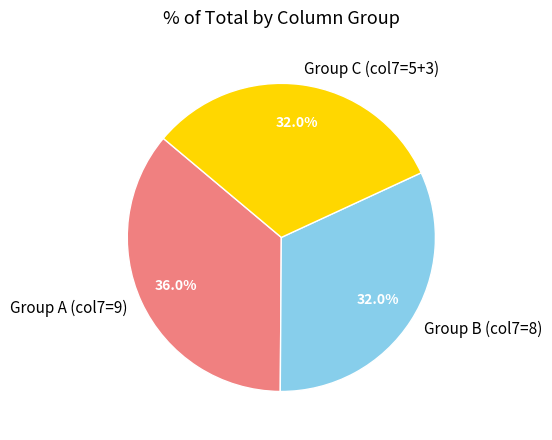

Does any single category account for the majority?

No